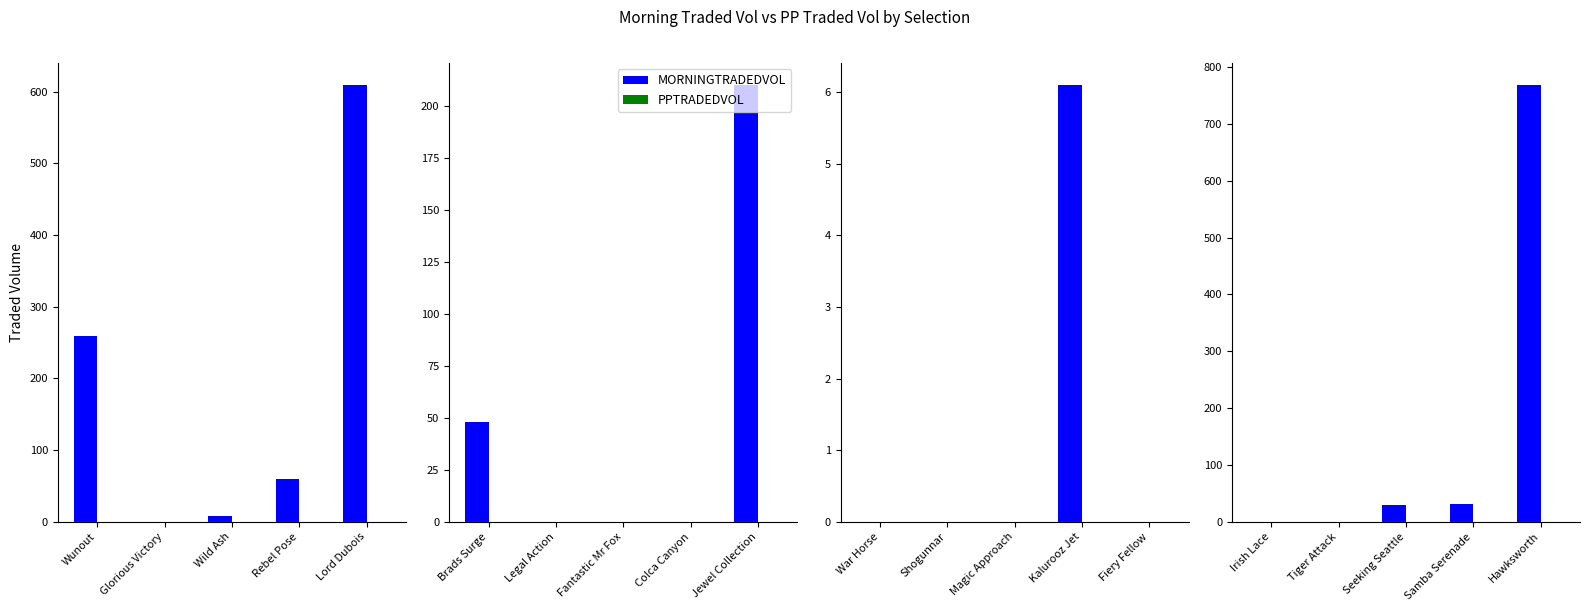

List the series in order of their overall mean, highest first.

MORNINGTRADEDVOL, PPTRADEDVOL